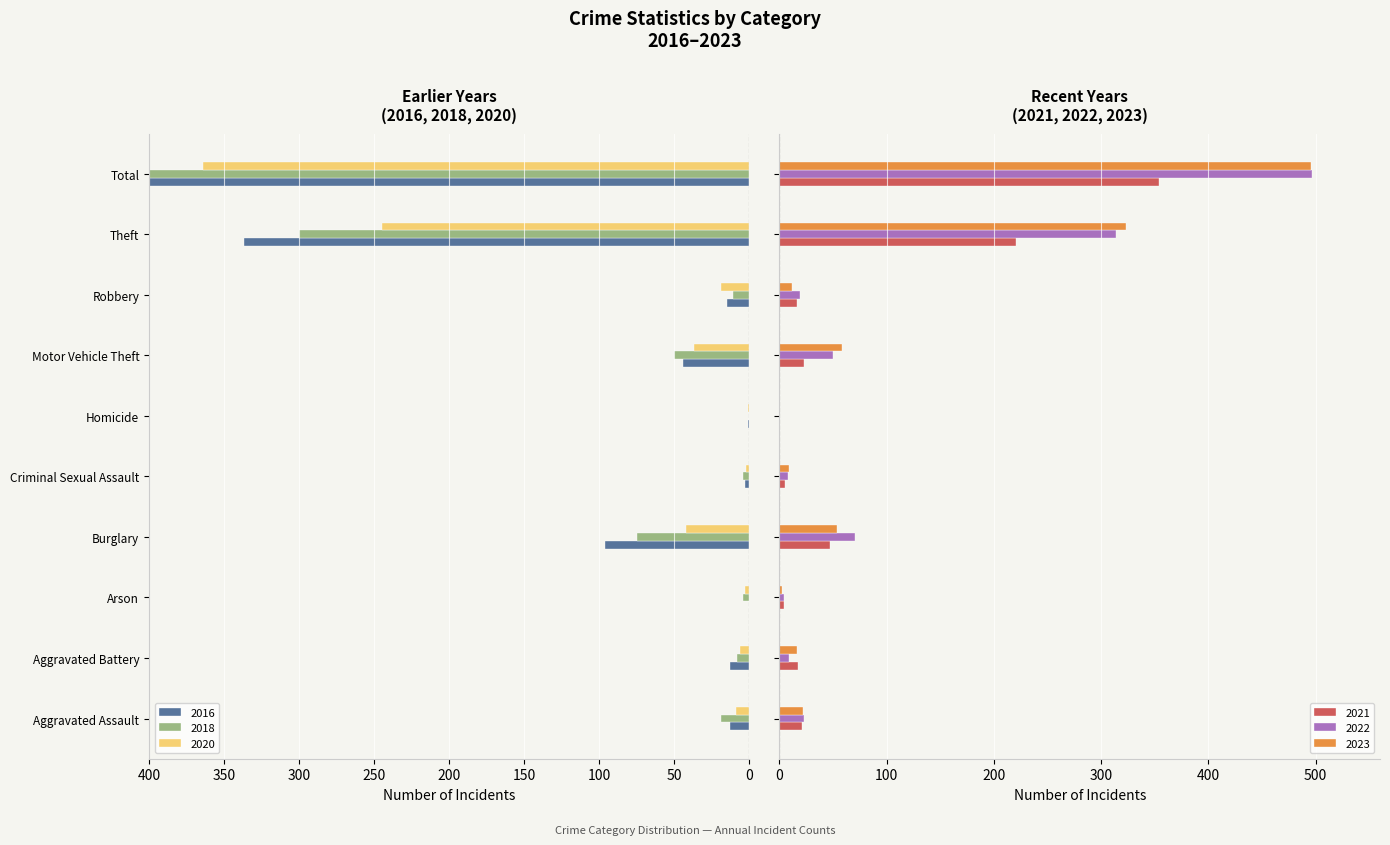

Reading left to right, transcribe all the data shown in this chart.

2021: 21	17	4	47	5	0	23	16	221	354
2018: 19	8	4	75	4	0	50	11	300	471
2016: 13	13	0	96	3	1	44	15	337	522
2020: 9	6	3	42	2	1	37	19	245	364
2022: 23	9	4	70	8	0	50	19	314	497
2023: 22	16	2	54	9	0	58	12	323	496